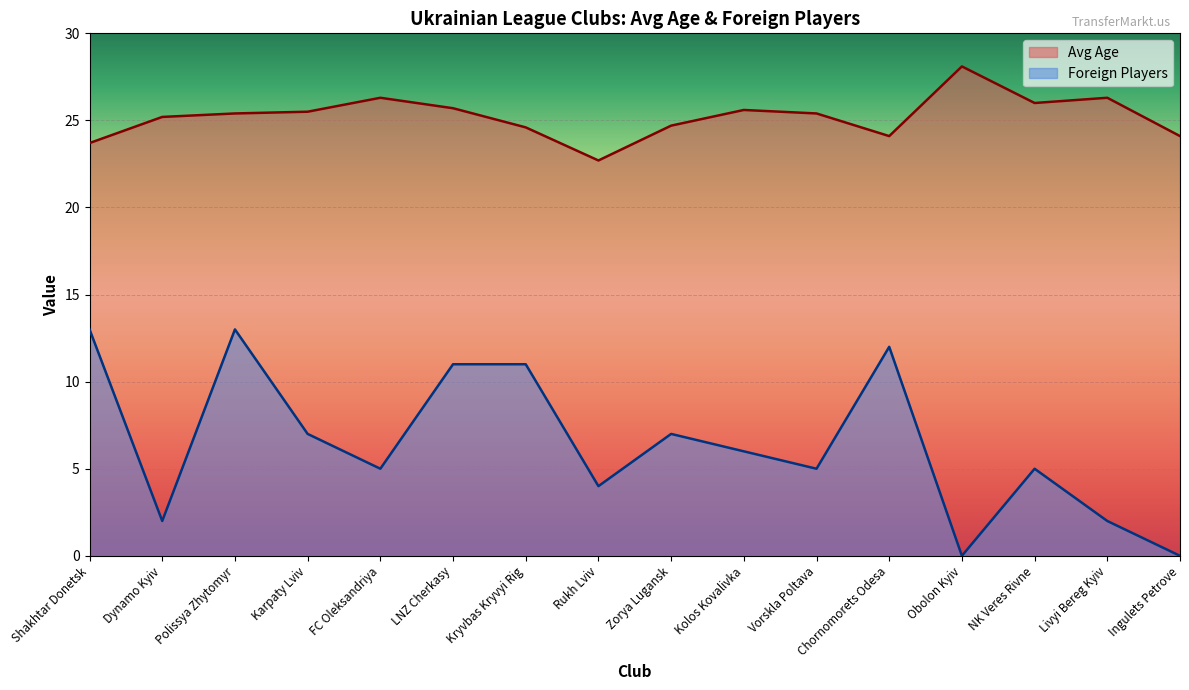

Reading left to right, extract all data points from this chart.

Avg Age: 23.7	25.2	25.4	25.5	26.3	25.7	24.6	22.7	24.7	25.6	25.4	24.1	28.1	26.0	26.3	24.1
Foreign Players: 13.0	2.0	13.0	7.0	5.0	11.0	11.0	4.0	7.0	6.0	5.0	12.0	0.0	5.0	2.0	0.0